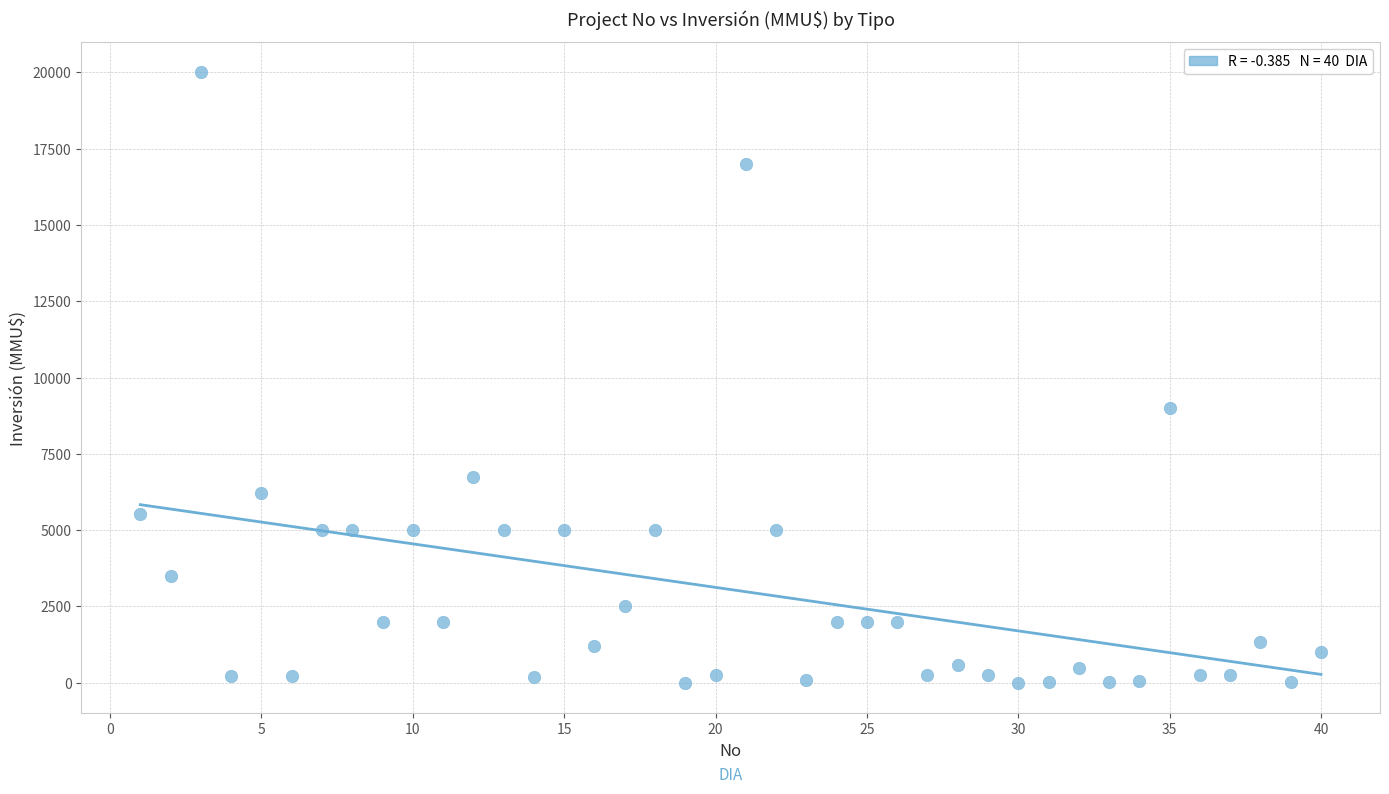

What Y value in the scatter plot is closest to 10000?

9000